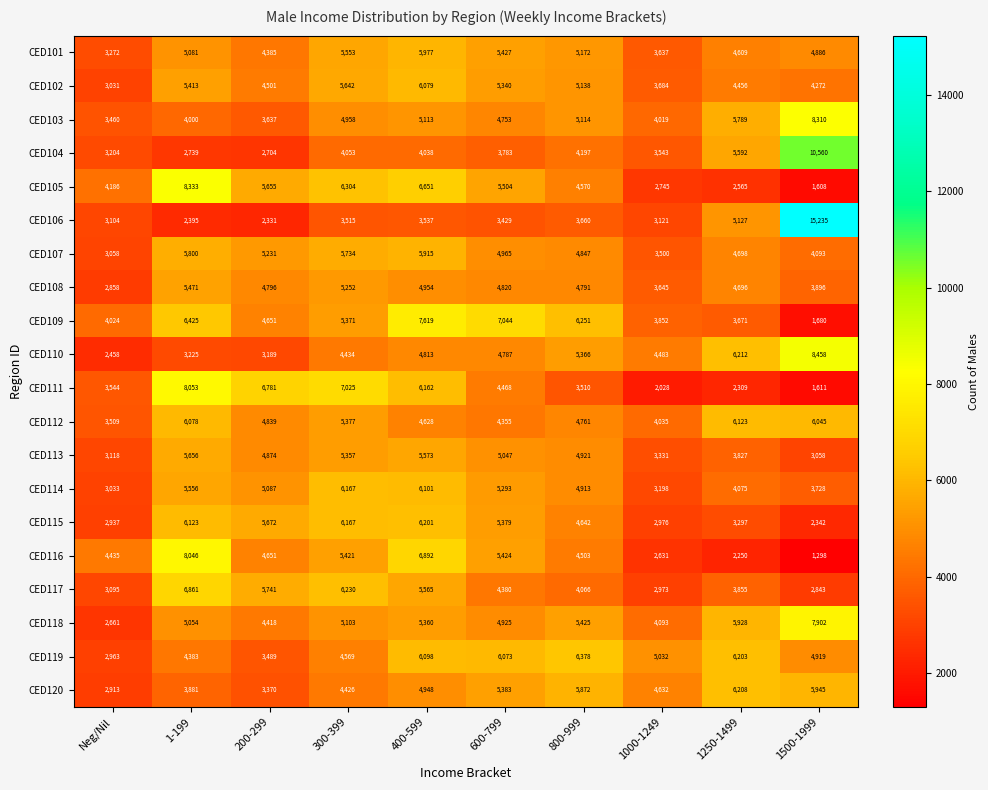

Rank the series by their maximum value, from lowest to highest.

CED108, CED113, CED107, CED101, CED102, CED112, CED114, CED115, CED120, CED119, CED117, CED109, CED118, CED116, CED111, CED103, CED105, CED110, CED104, CED106